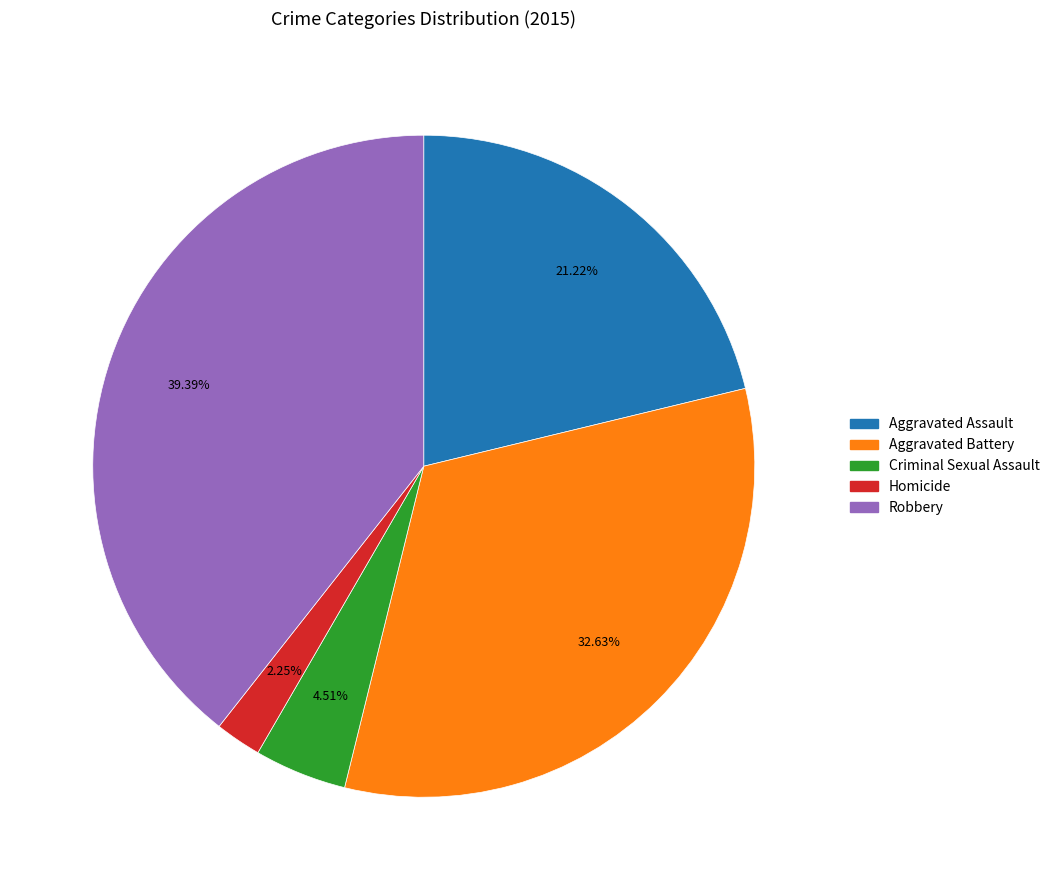

Is there any slice that represents more than half of the pie?

No